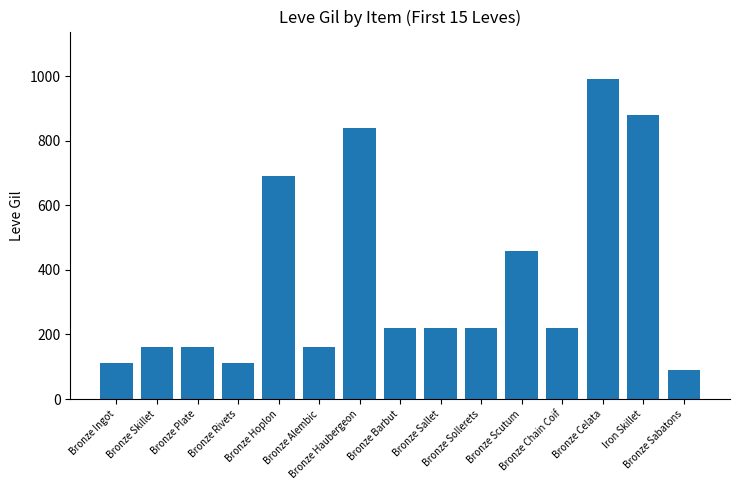

What is the average value?

369